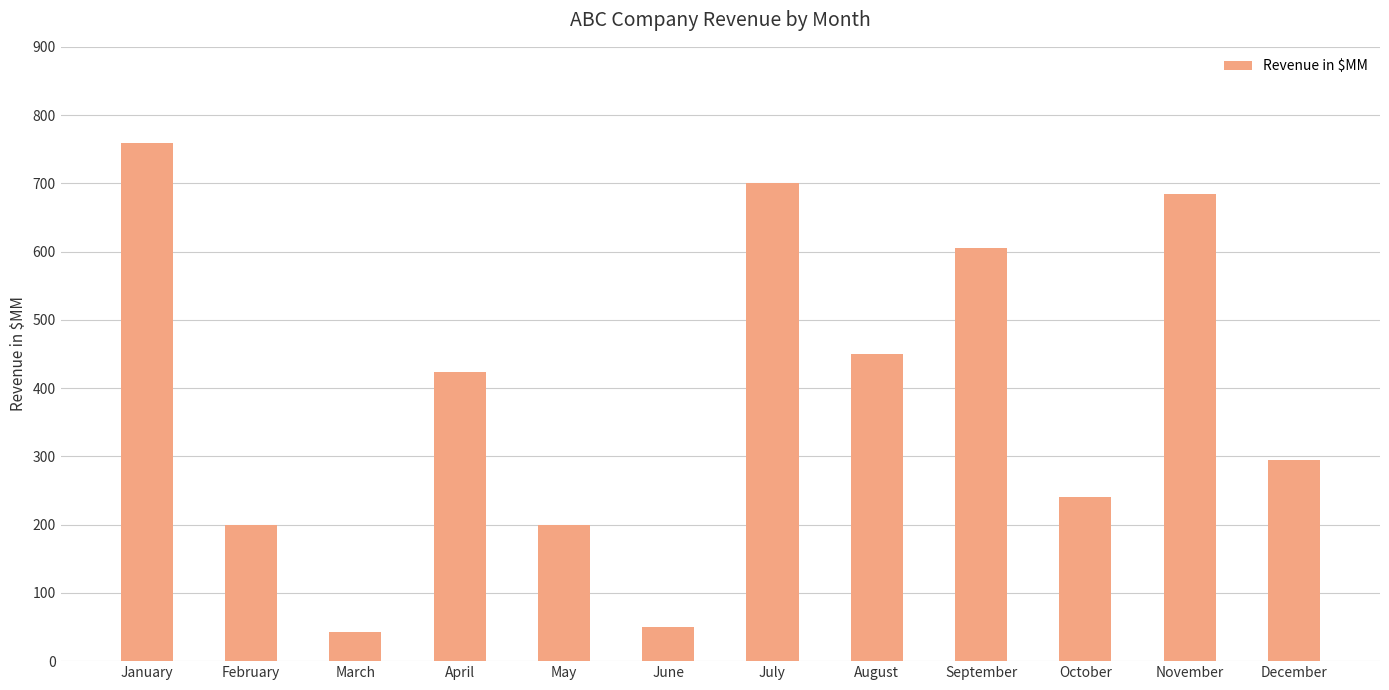

Where does the data first go above 423?

January